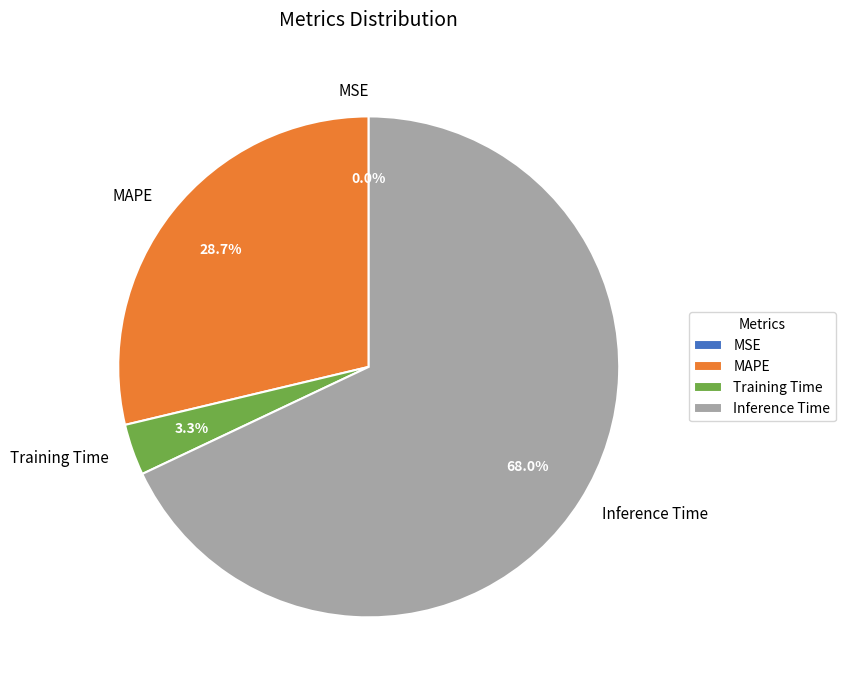

What is the ratio of the value at MAPE to the value at Inference Time?

0.4